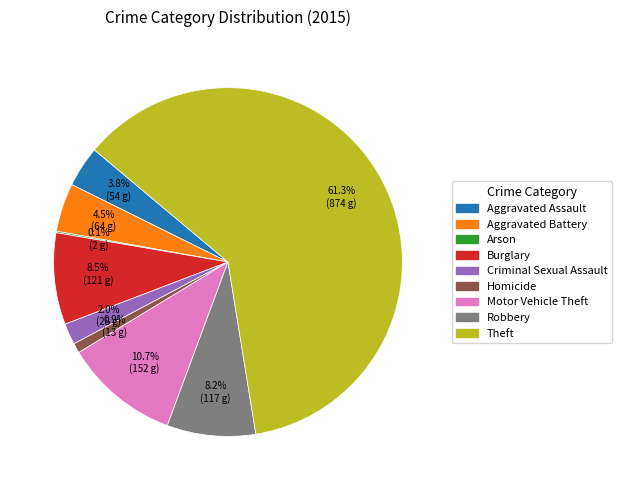

What is the ratio of the value at Theft to the value at Homicide?

67.2